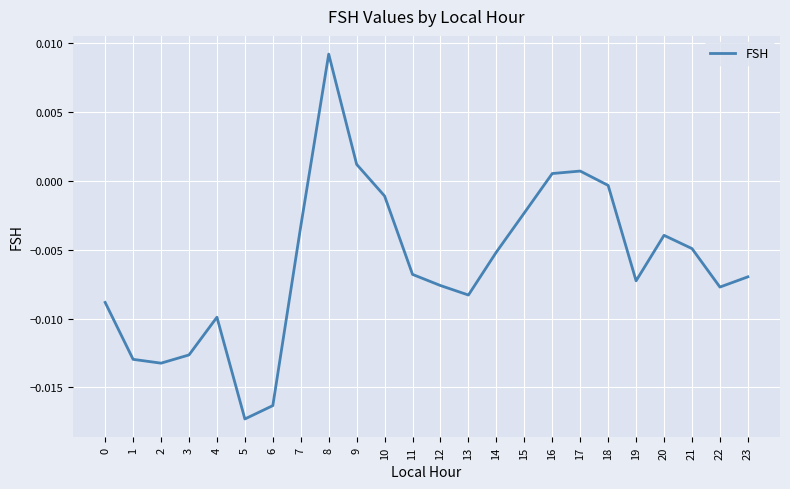

At which label does the data first exceed 0?

8